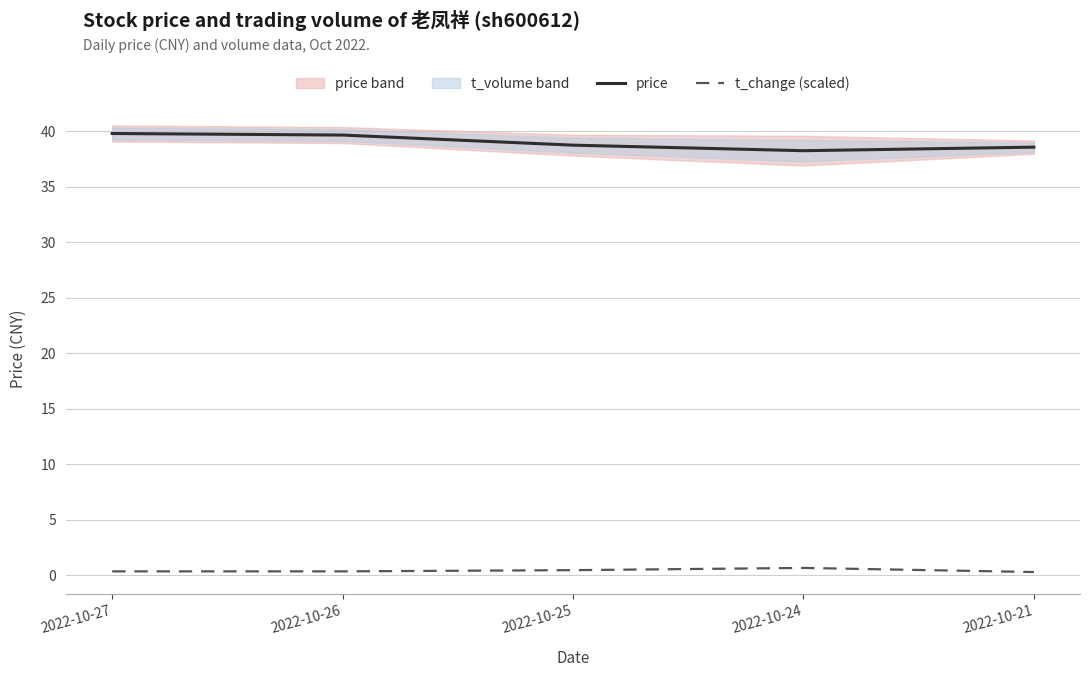

The t_change (scaled) series shows 0.3 at 2022-10-21. True or false?

True